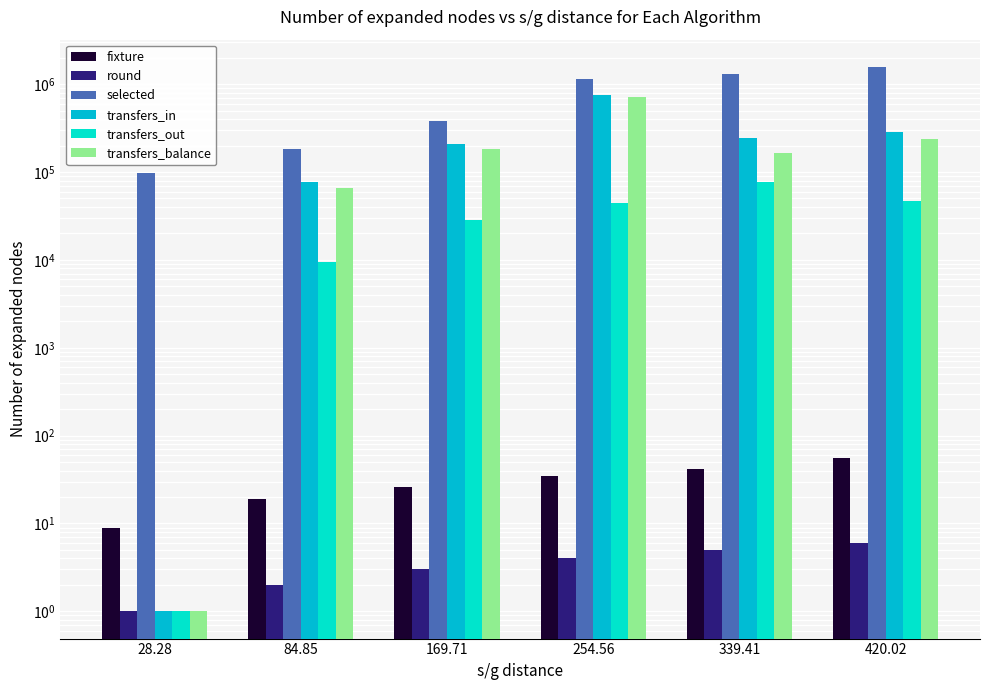

Rank the series by their maximum value, from highest to lowest.

selected, transfers_in, transfers_balance, transfers_out, fixture, round